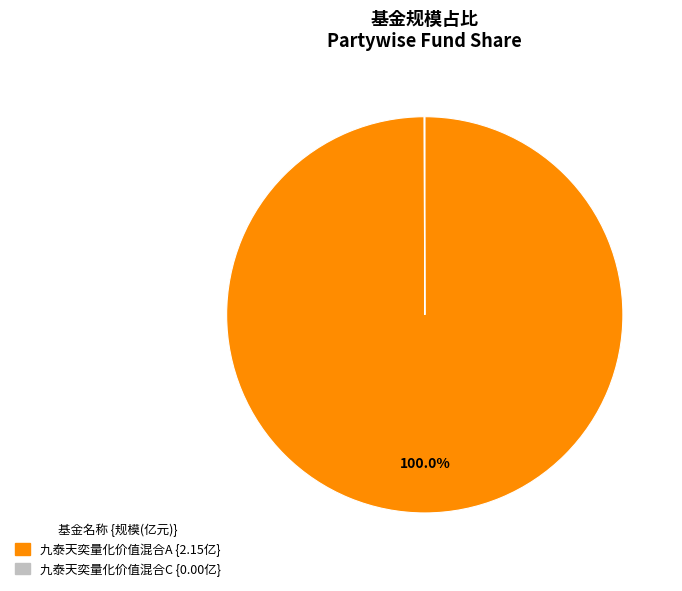

True or false: 九泰天奕量化价值混合A accounts for 100% of the total.

True